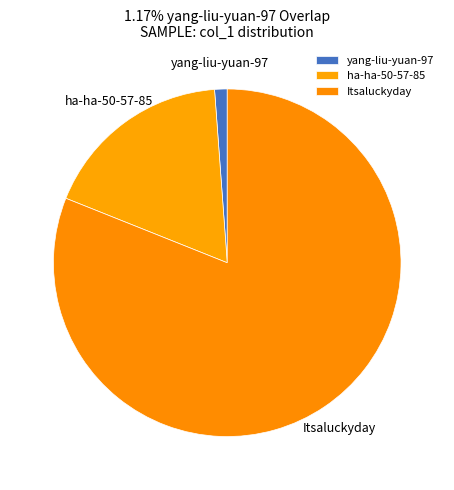

Rank the categories by value from highest to lowest.

Itsaluckyday, ha-ha-50-57-85, yang-liu-yuan-97